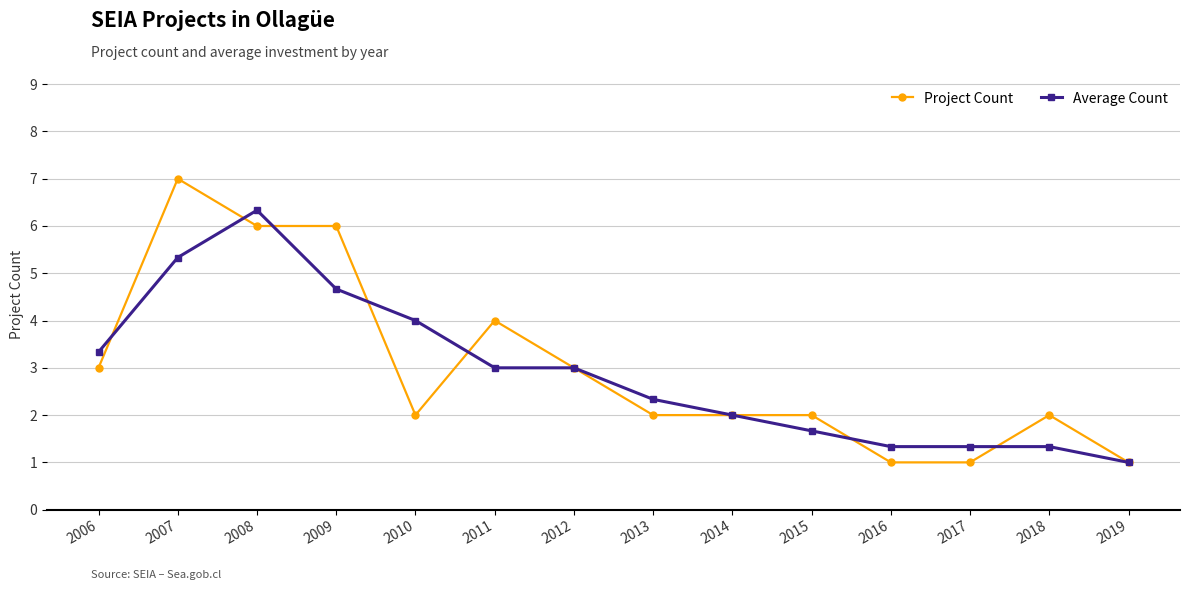

Between which two adjacent categories do Project Count and Average Count first intersect?

2006 and 2007